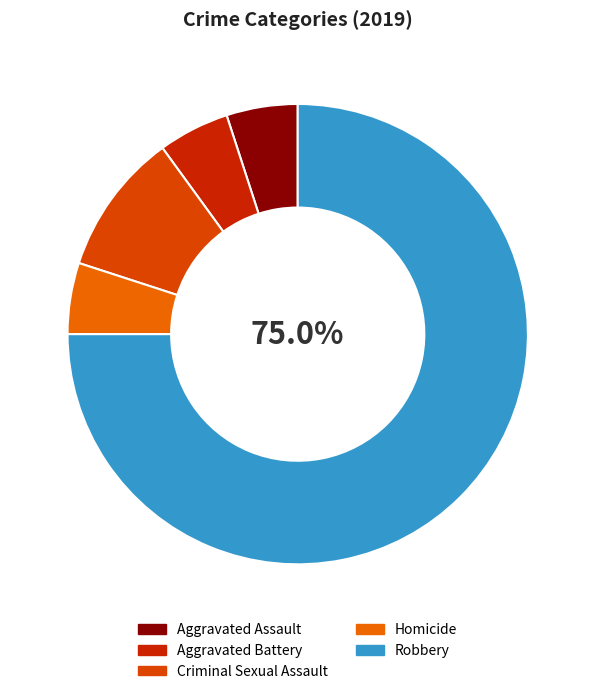

Which has a higher value, Aggravated Battery or Homicide?

Aggravated Battery